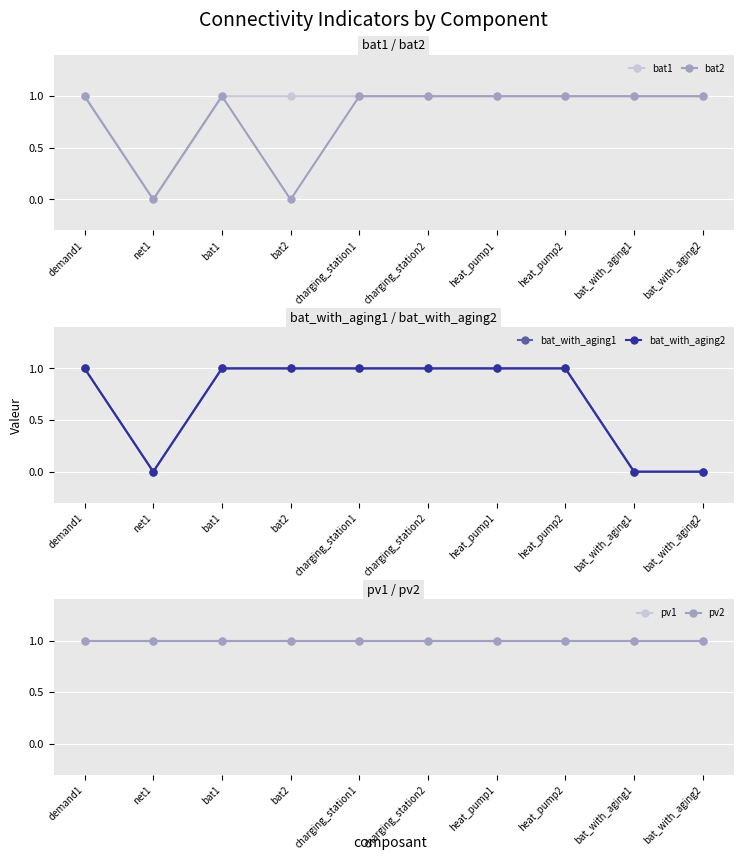

What is the sum of all pv1 values?

10